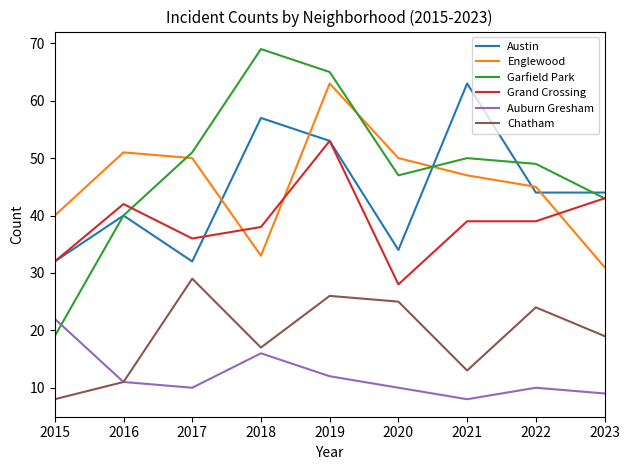

At which label is Auburn Gresham closest to 15?

2018